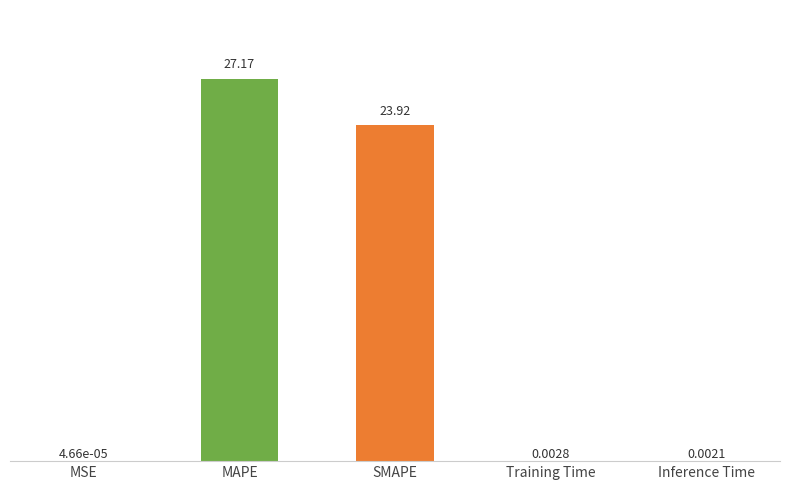

Count the number of categories in the chart.

5